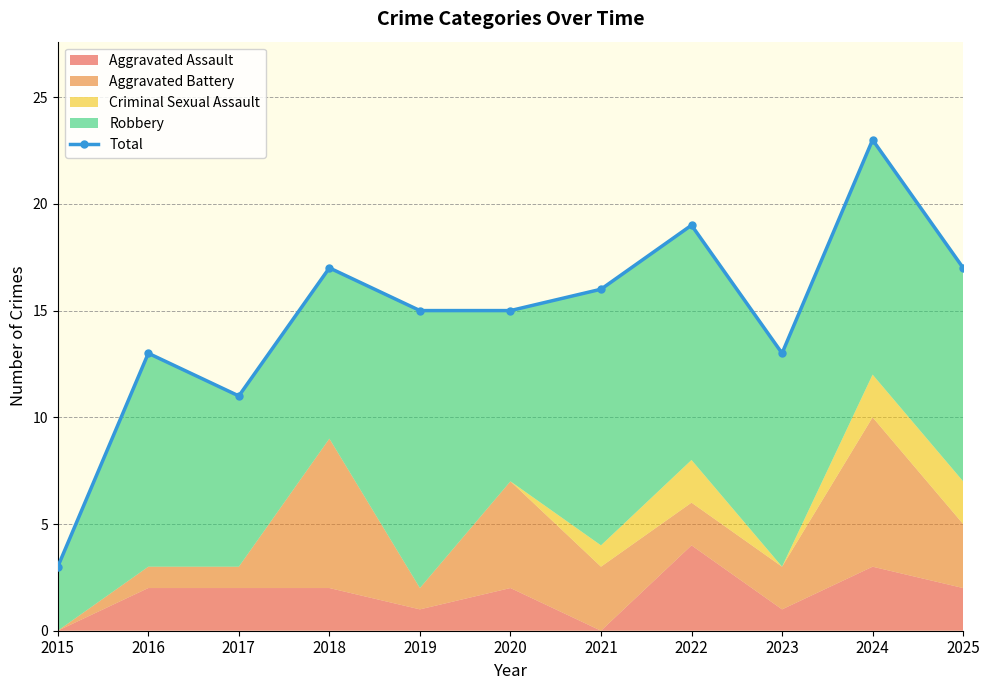

What is the value of the 2nd point from the left?

13